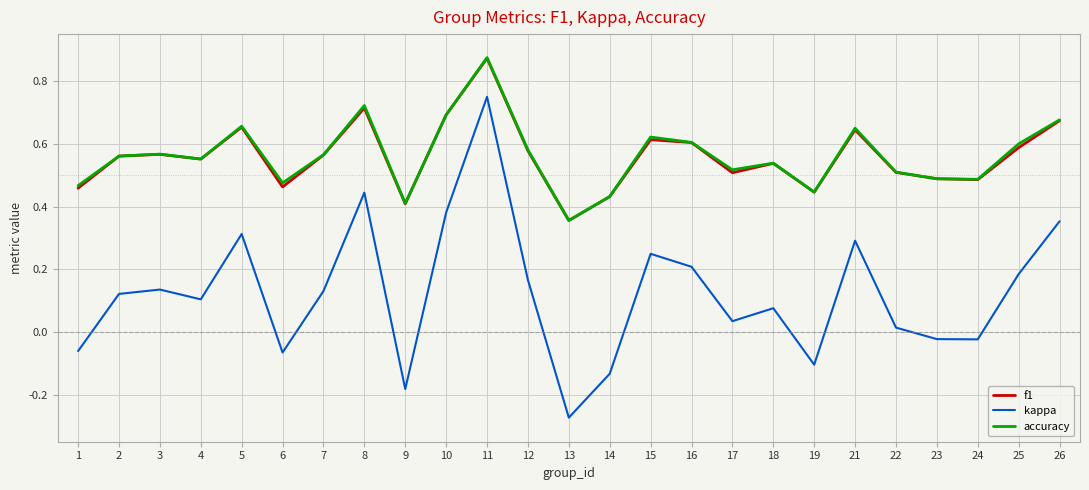

Which label corresponds to the smallest value in the chart?

13